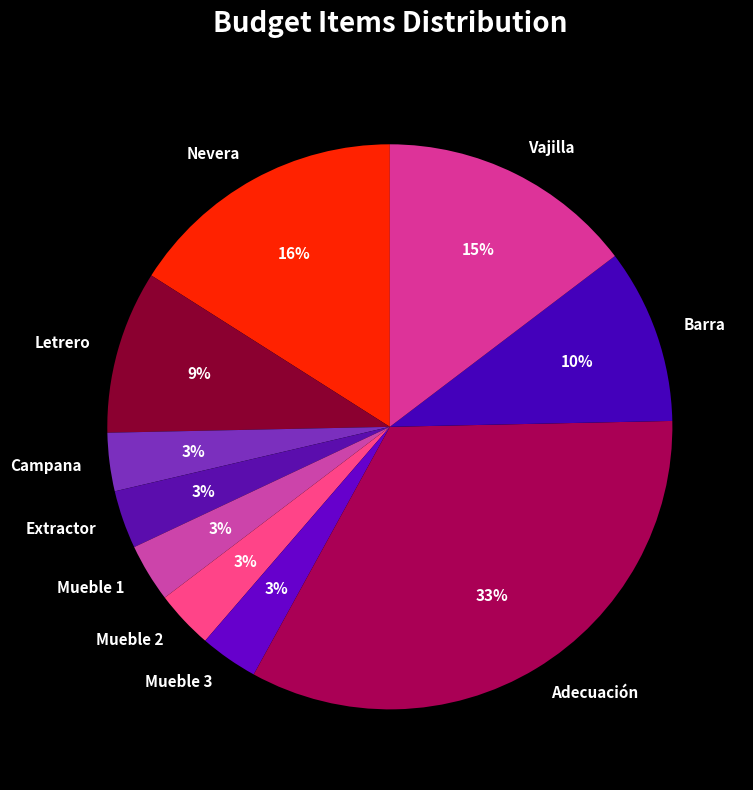

What is the largest slice in the pie chart?

Adecuación